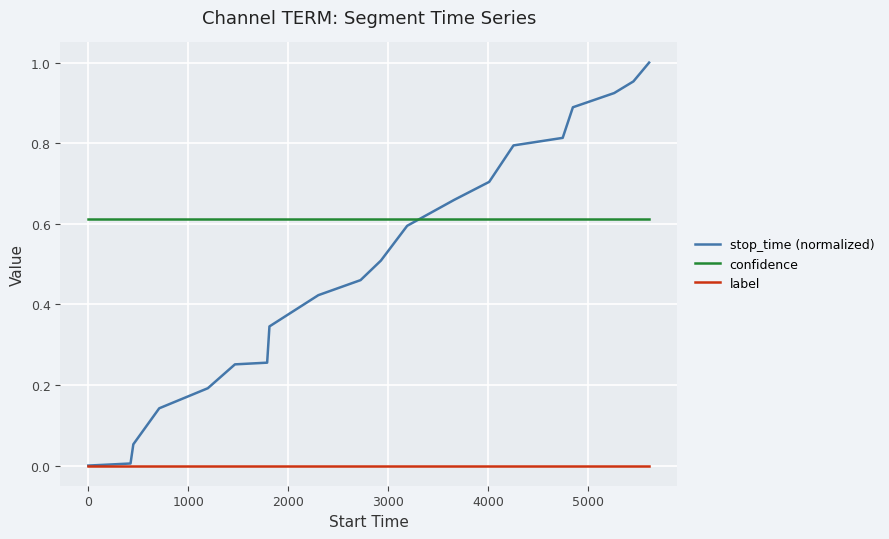

Rank the series by their maximum value, from highest to lowest.

stop_time (normalized), confidence, label